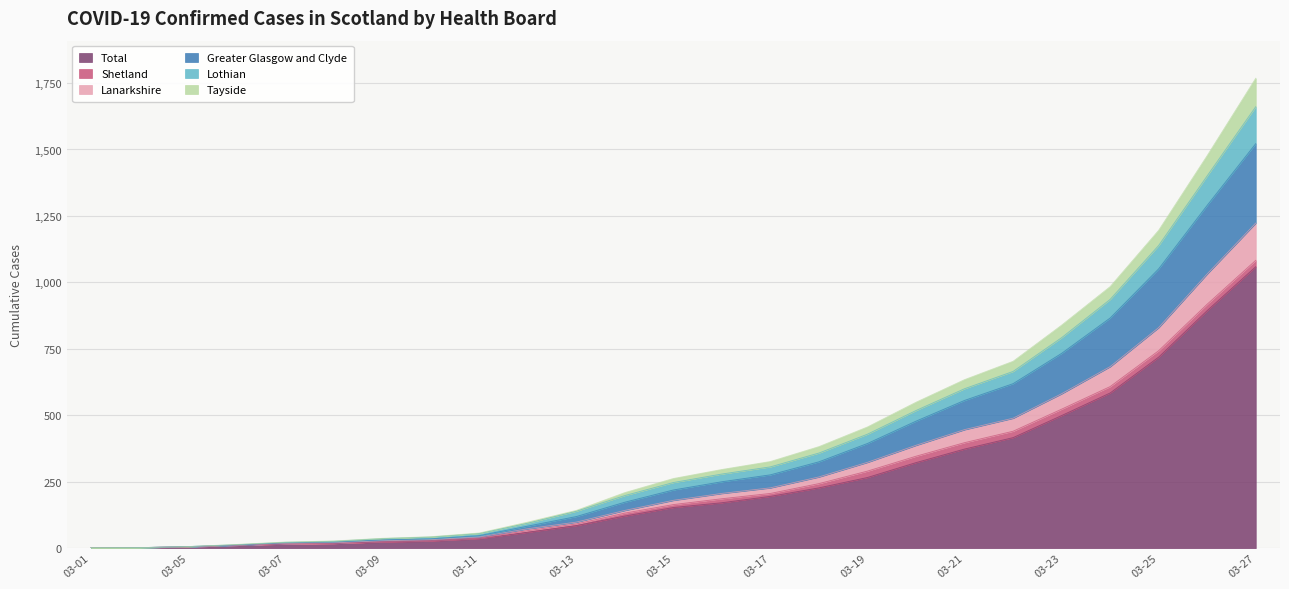

Which category has the highest value in the Total series?

03-27